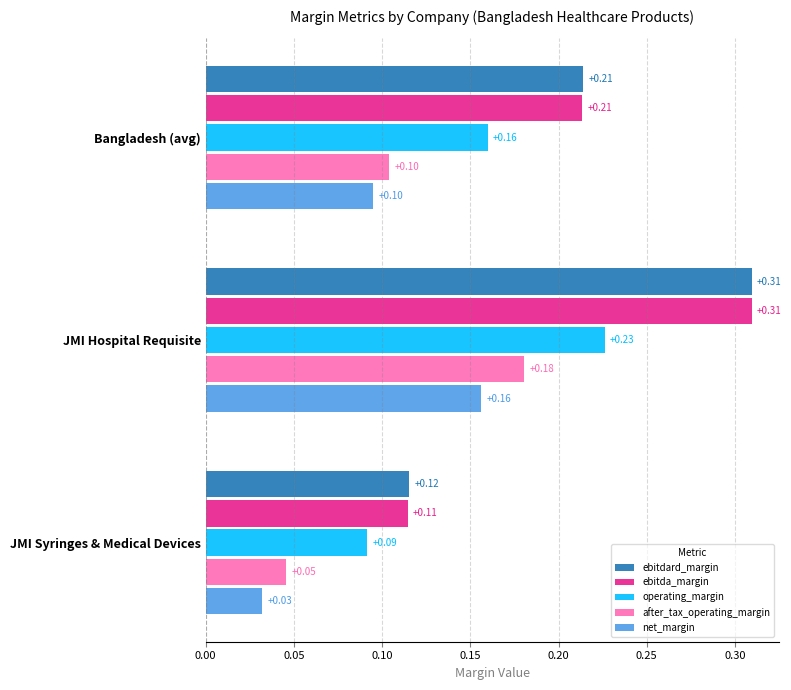

Which label corresponds to the largest value in the chart?

JMI Hospital Requisite